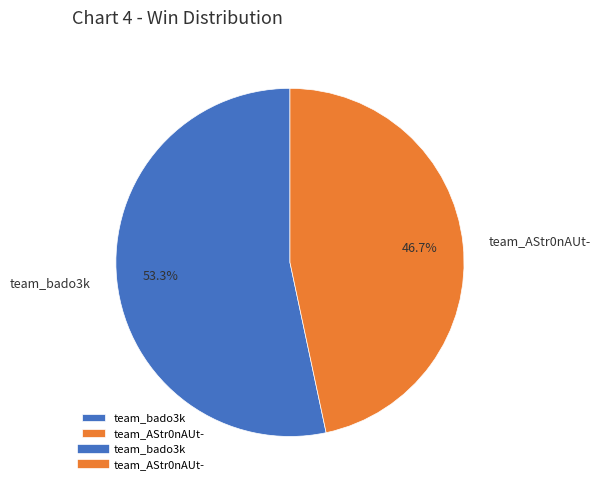

To the nearest percent, what is the difference between the team_bado3k and team_AStr0nAUt- slice percentages?

7%